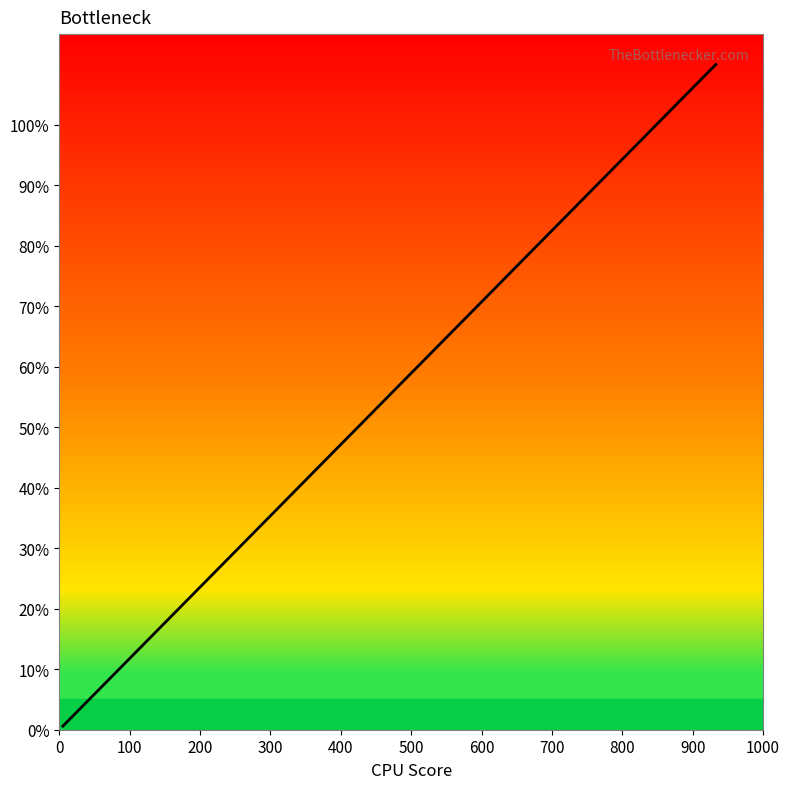

What is the greatest value displayed?

110.0